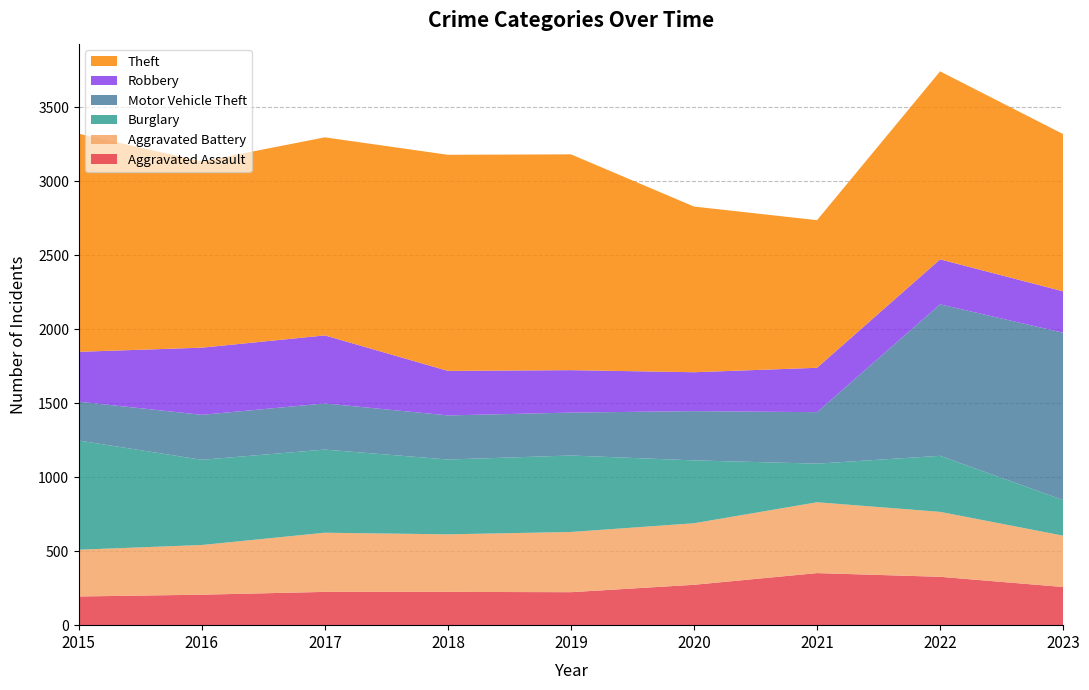

Reading left to right, list all the values displayed in this chart.

Aggravated Assault: 2015=194	2016=206	2017=225	2018=225	2019=223	2020=273	2021=352	2022=327	2023=258
Aggravated Battery: 2015=316	2016=336	2017=400	2018=389	2019=407	2020=416	2021=479	2022=439	2023=347
Burglary: 2015=738	2016=576	2017=562	2018=506	2019=517	2020=425	2021=261	2022=379	2023=241
Motor Vehicle Theft: 2015=263	2016=304	2017=312	2018=298	2019=290	2020=333	2021=348	2022=1024	2023=1131
Robbery: 2015=337	2016=454	2017=460	2018=301	2019=287	2020=263	2021=300	2022=304	2023=280
Theft: 2015=1474	2016=1259	2017=1339	2018=1461	2019=1459	2020=1120	2021=998	2022=1271	2023=1063